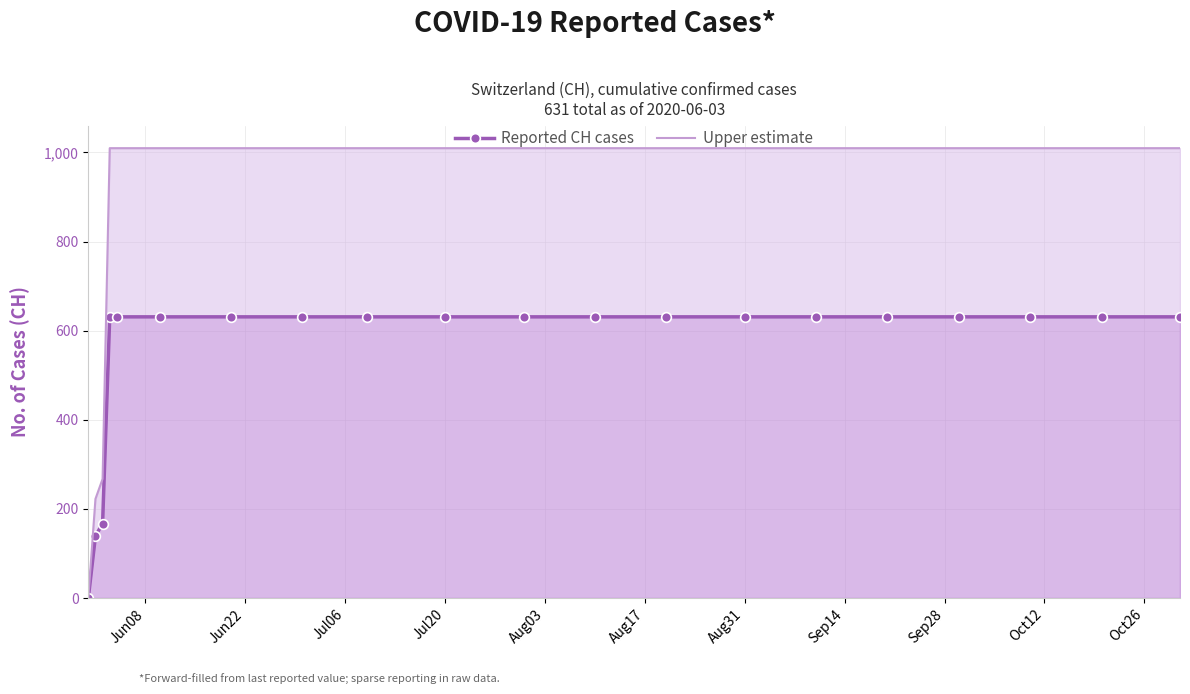

Reading left to right, transcribe all the data shown in this chart.

Reported CH cases: 0.0	139.0	167.0	631.0	631.0	631.0	631.0	631.0	631.0	631.0	631.0	631.0	631.0	631.0	631.0	631.0	631.0	631.0	631.0	631.0
Upper estimate: 0.0	222.4	267.2	1009.6	1009.6	1009.6	1009.6	1009.6	1009.6	1009.6	1009.6	1009.6	1009.6	1009.6	1009.6	1009.6	1009.6	1009.6	1009.6	1009.6